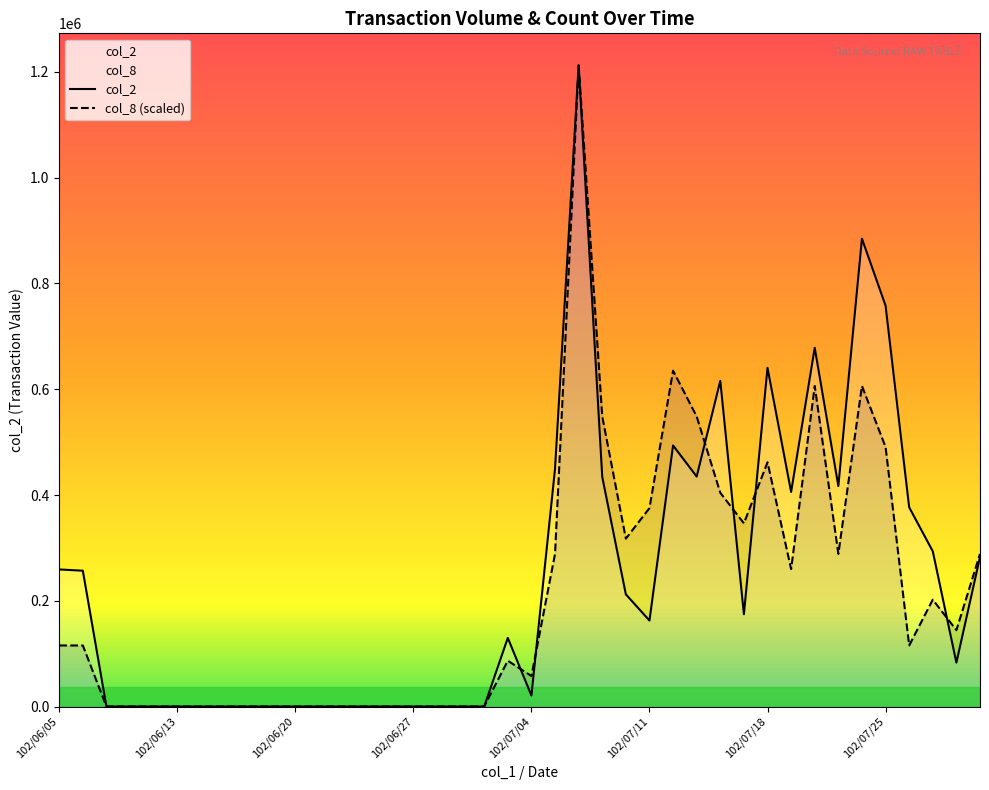

Between 14 and 39, which series saw the biggest shift?

col_8 (scaled)